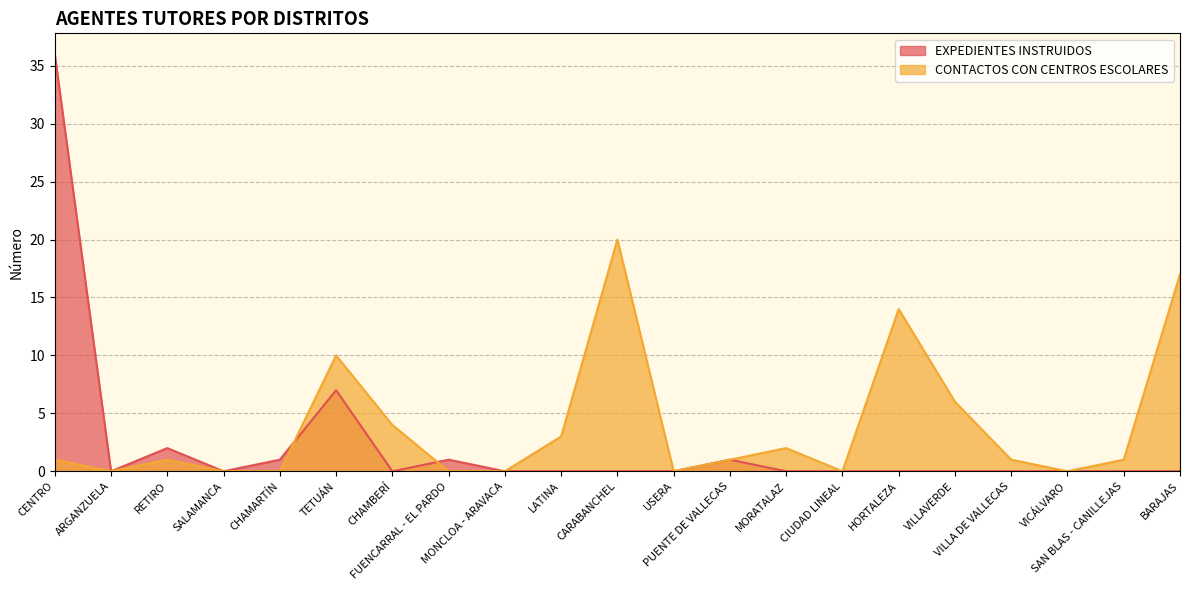

What are all the series names shown in the legend?

EXPEDIENTES INSTRUIDOS, CONTACTOS CON CENTROS ESCOLARES